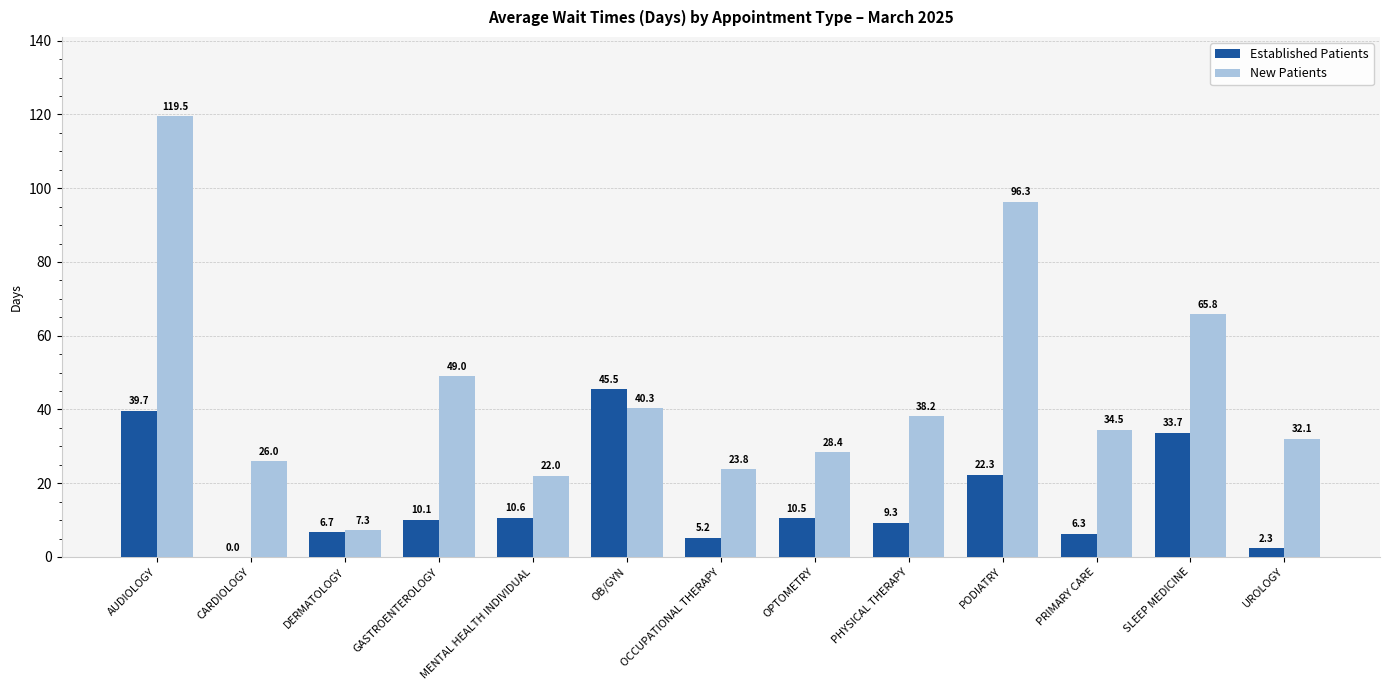

What is the approximate value of Established Patients at OCCUPATIONAL THERAPY?

5.2